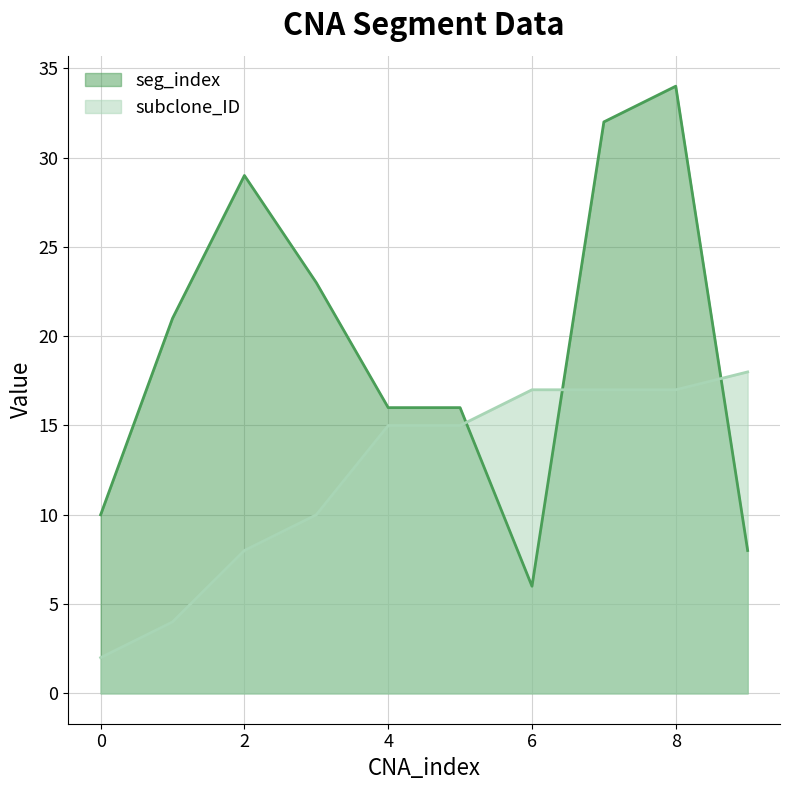

What are all the series names shown in the legend?

seg_index, subclone_ID